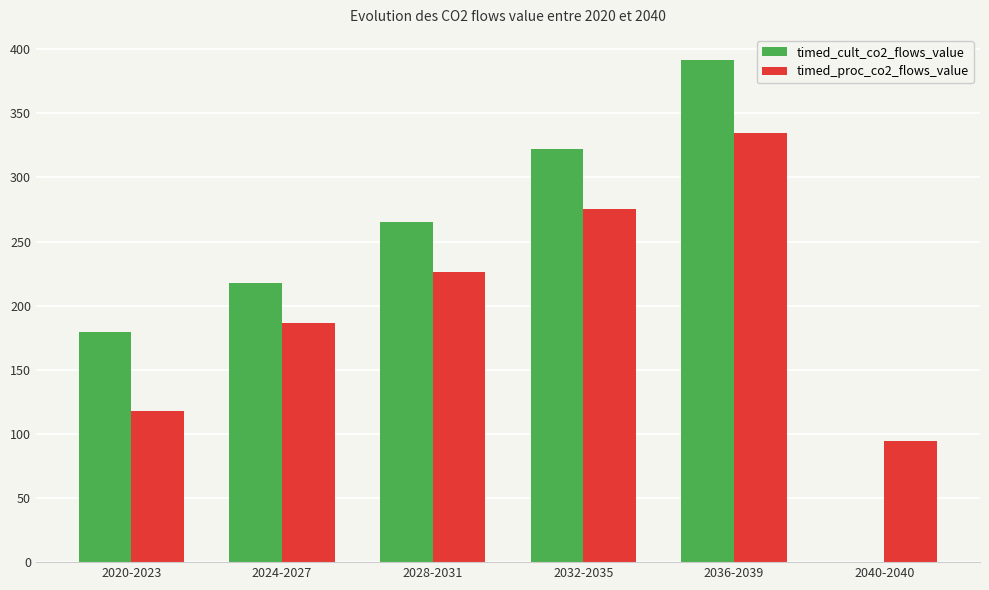

At which category is the sum across all series the highest?

2036-2039